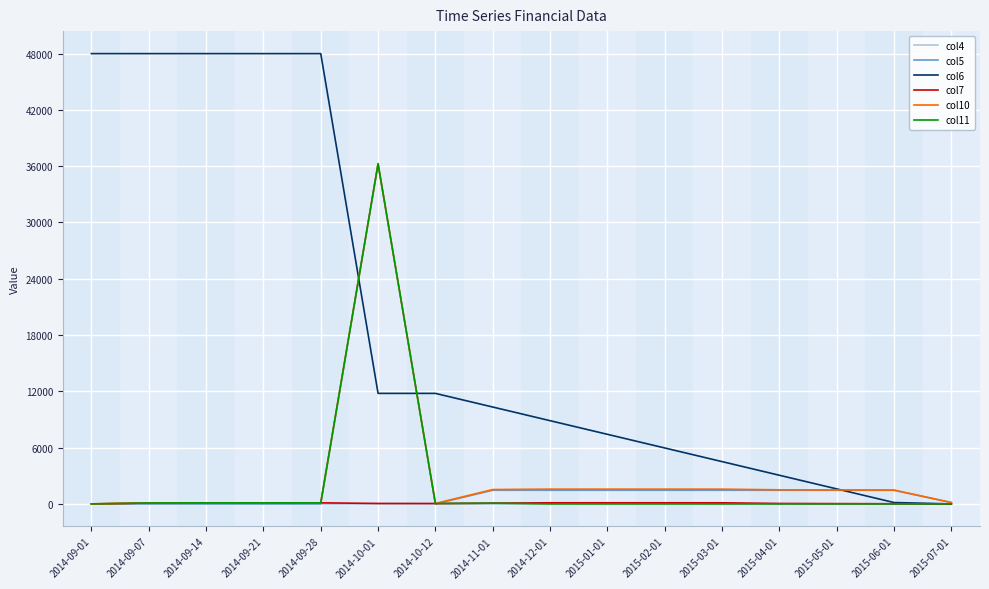

What is the greatest value displayed?

48001.0